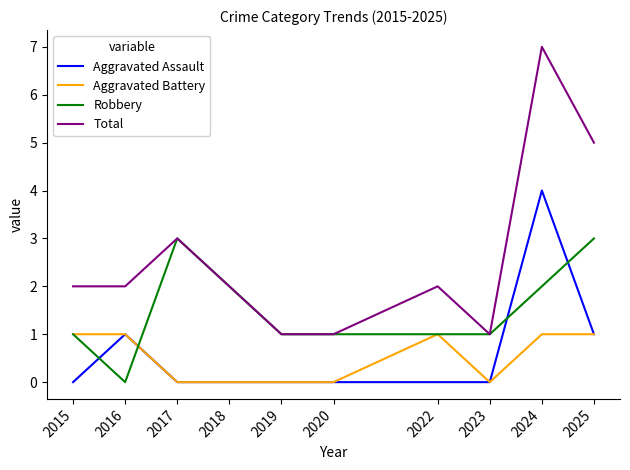

Between which two adjacent categories do Robbery and Aggravated Assault first intersect?

2015 and 2016